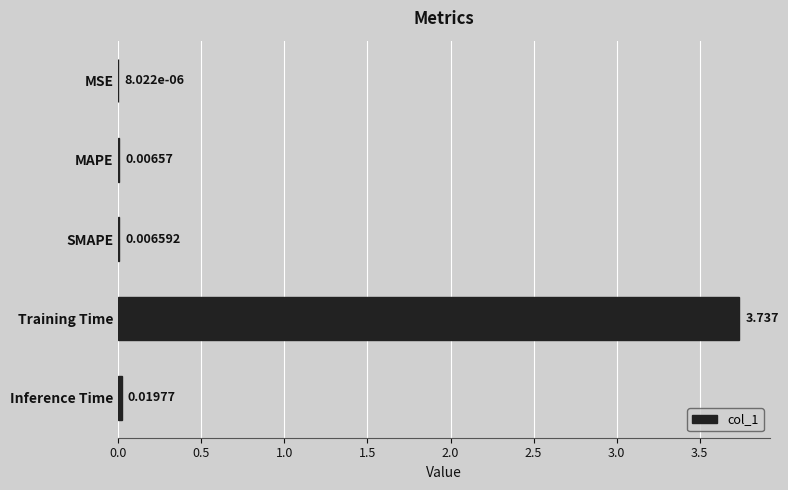

Which has a higher value, MSE or SMAPE?

SMAPE